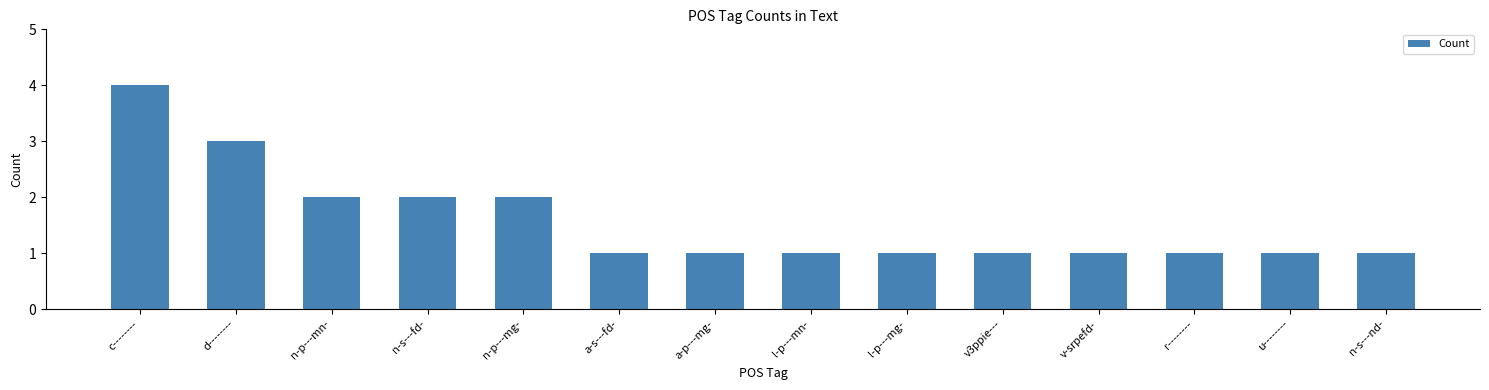

Which has a higher value, d-------- or n-s---nd-?

d--------